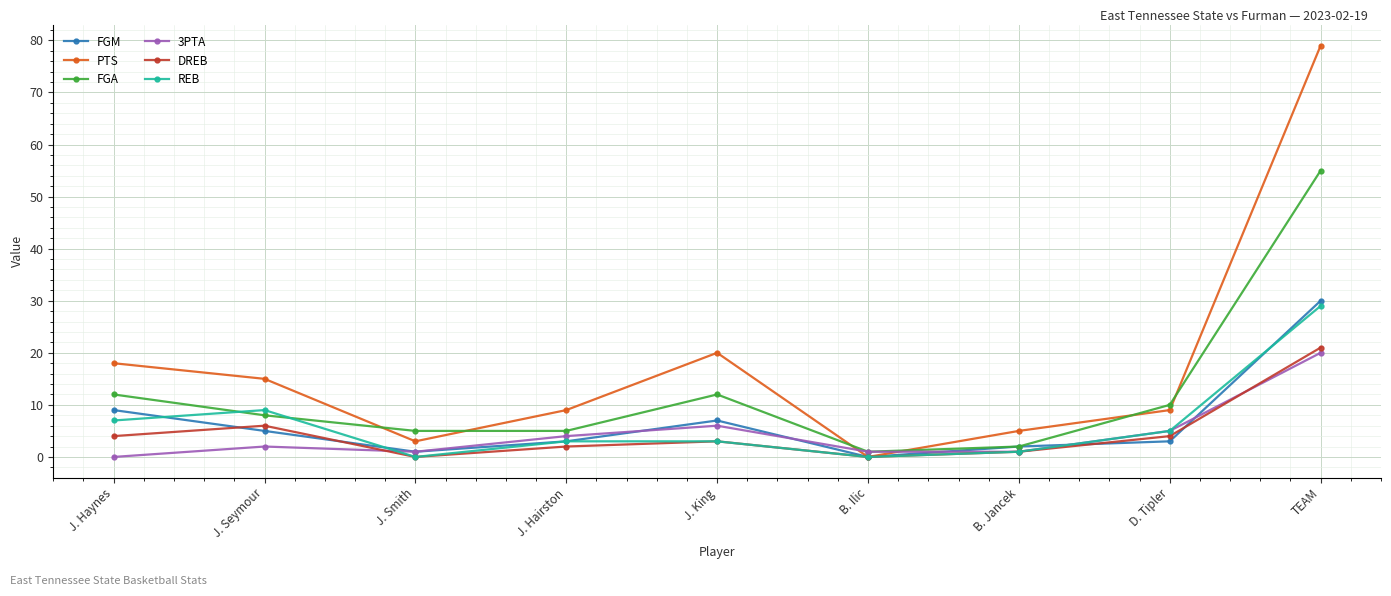

Reading right to left, transcribe all the data shown in this chart.

FGM: TEAM=30	D. Tipler=3	B. Jancek=2	B. Ilic=0	J. King=7	J. Hairston=3	J. Smith=1	J. Seymour=5	J. Haynes=9
PTS: TEAM=79	D. Tipler=9	B. Jancek=5	B. Ilic=0	J. King=20	J. Hairston=9	J. Smith=3	J. Seymour=15	J. Haynes=18
FGA: TEAM=55	D. Tipler=10	B. Jancek=2	B. Ilic=1	J. King=12	J. Hairston=5	J. Smith=5	J. Seymour=8	J. Haynes=12
3PTA: TEAM=20	D. Tipler=5	B. Jancek=1	B. Ilic=1	J. King=6	J. Hairston=4	J. Smith=1	J. Seymour=2	J. Haynes=0
DREB: TEAM=21	D. Tipler=4	B. Jancek=1	B. Ilic=0	J. King=3	J. Hairston=2	J. Smith=0	J. Seymour=6	J. Haynes=4
REB: TEAM=29	D. Tipler=5	B. Jancek=1	B. Ilic=0	J. King=3	J. Hairston=3	J. Smith=0	J. Seymour=9	J. Haynes=7